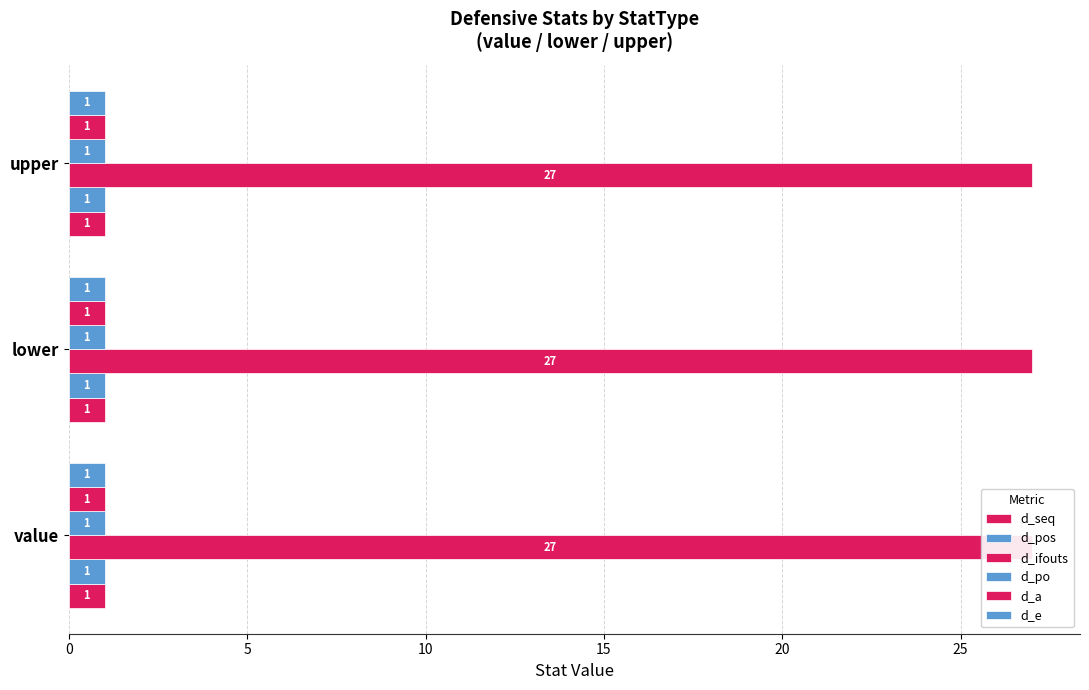

The d_ifouts series shows 27 at lower. True or false?

True